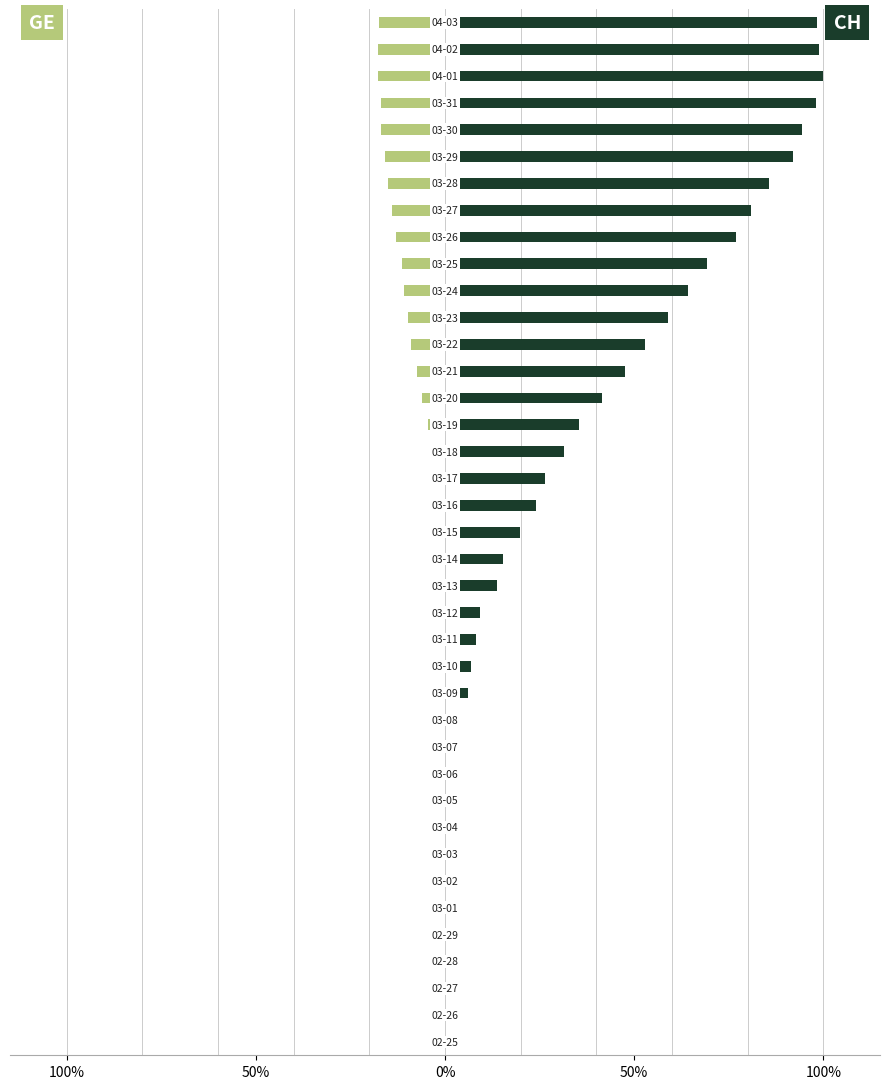

What is the average value of the CH series?

35.2